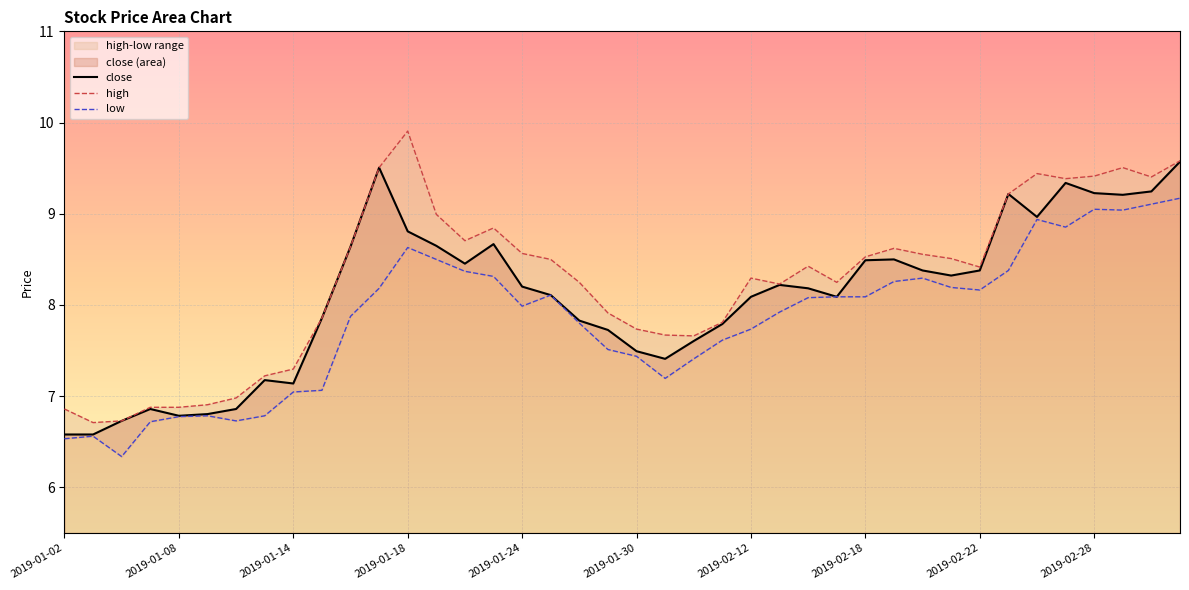

List the series in order of their peak value, highest first.

high, close, low